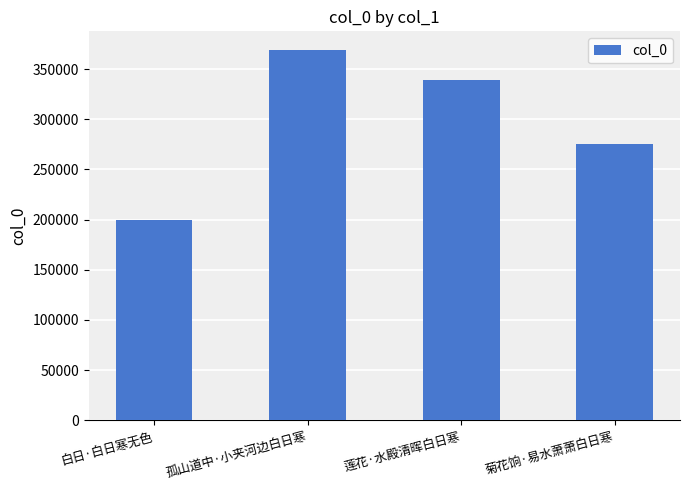

Reading right to left, transcribe all the data shown in this chart.

菊花饷·易水萧萧白日寒=275309	莲花·水殿清晖白日寒=338990	孤山道中·小夹河边白日寒=369225	白日·白日寒无色=200062